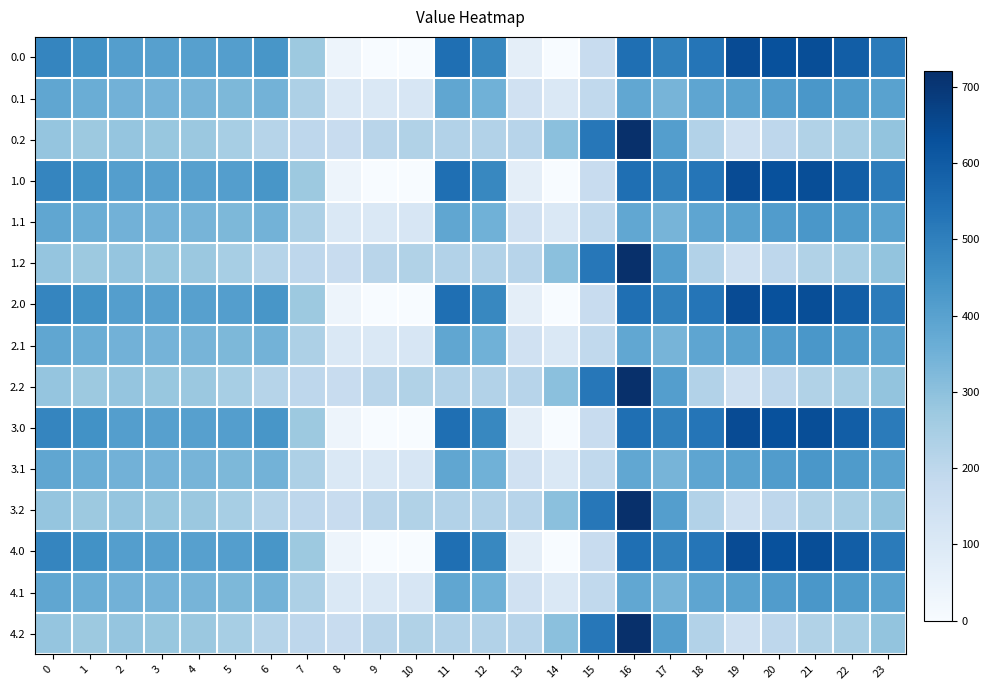

How many data points does each series have?

24